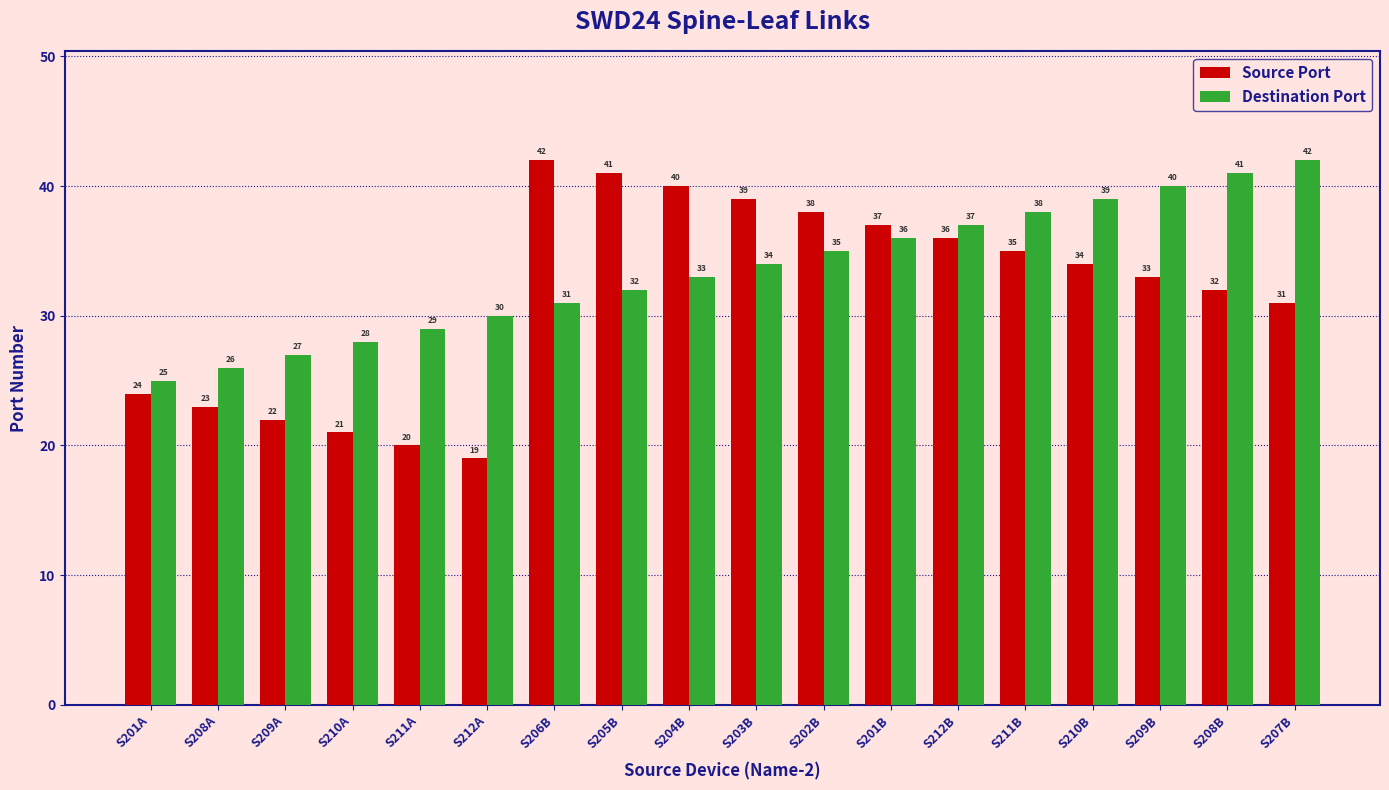

What is the difference between the highest and lowest values at S208B?

9